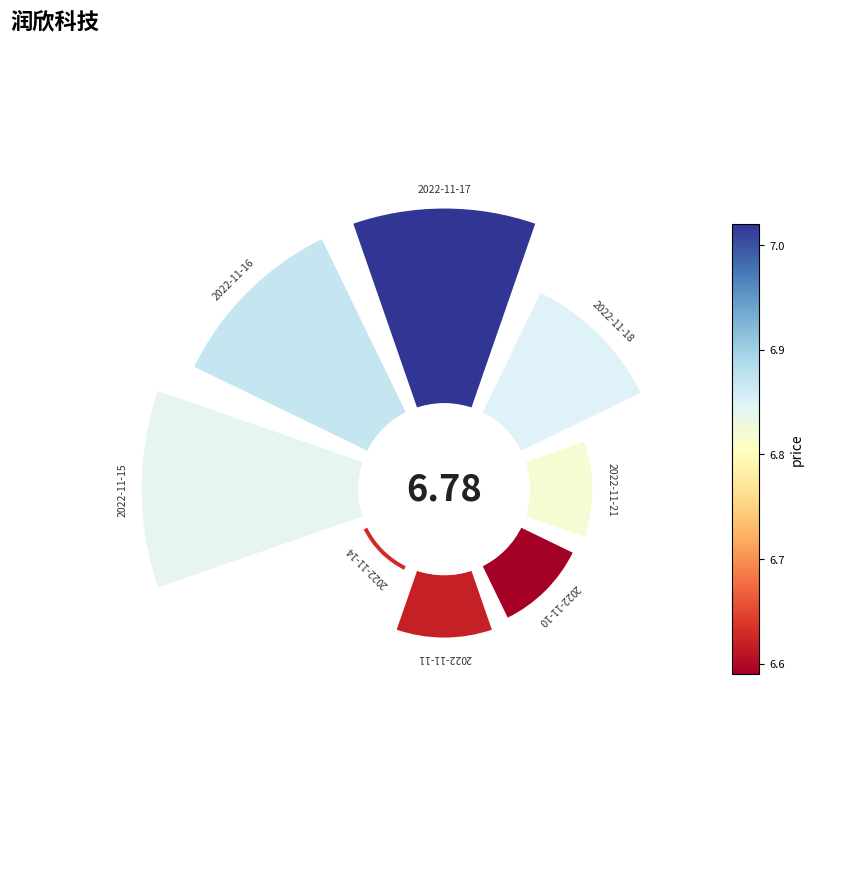

True or false: 5 accounts for 8% of the total.

False